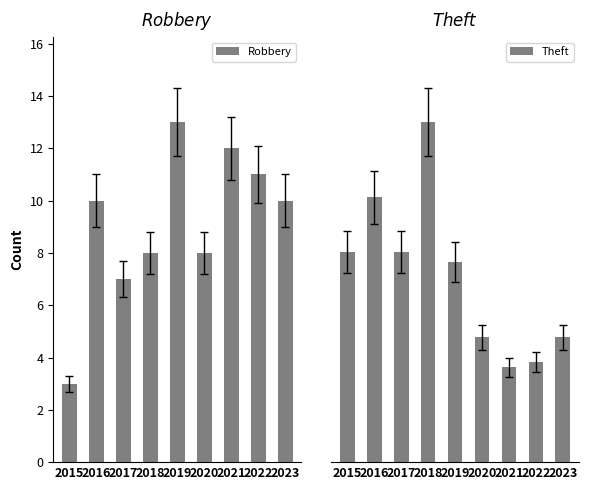

What is the sum of all Robbery values?

82